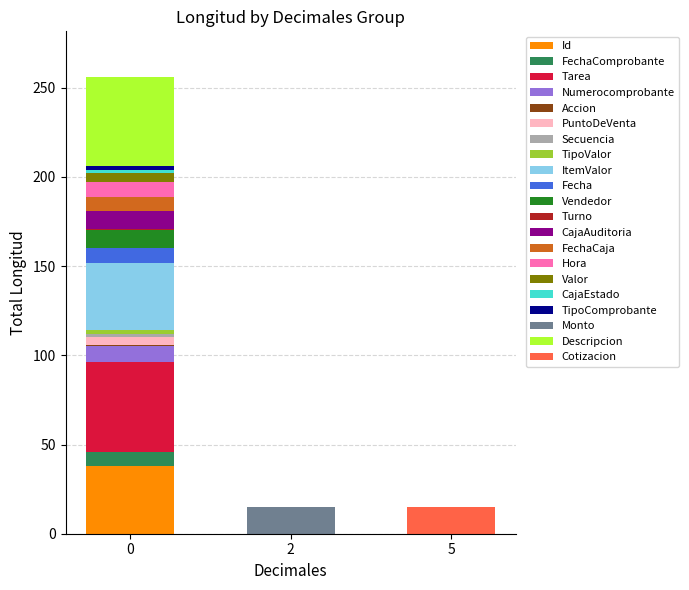

How many data points does each series have?

3